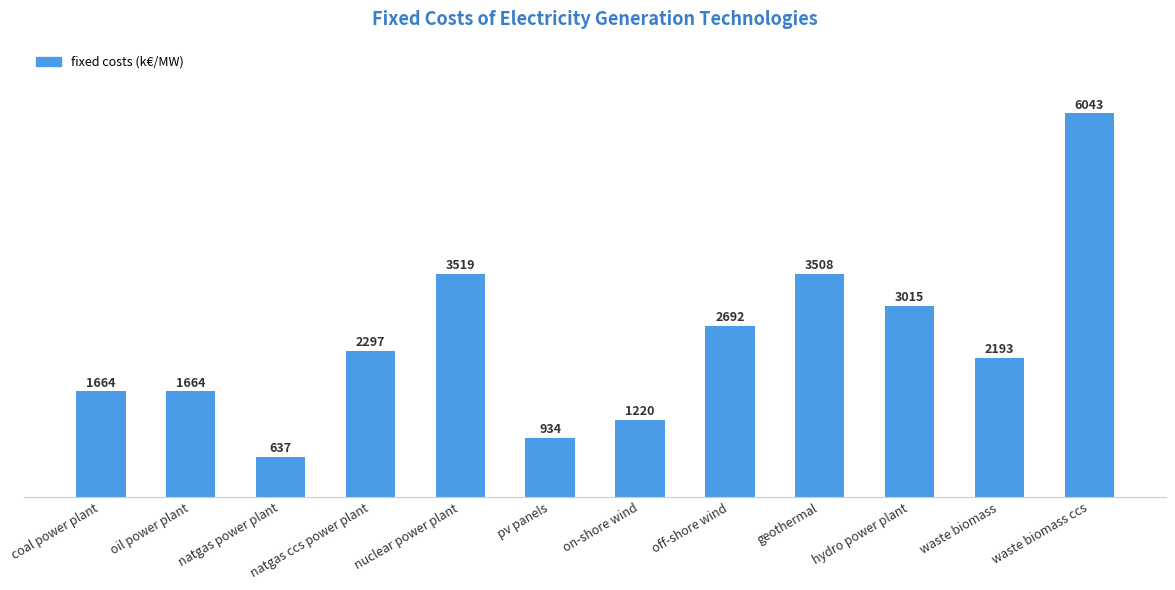

What is the label of the 11th bar from the right?

oil power plant